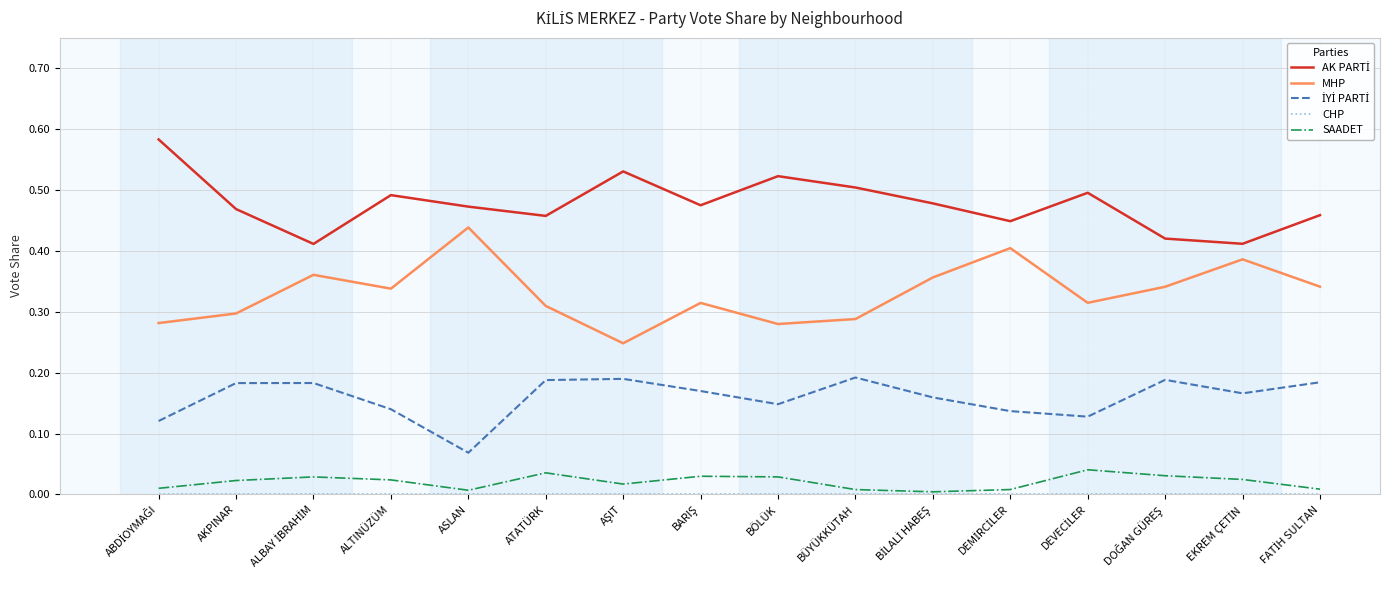

What position from the right is BÖLÜK?

8